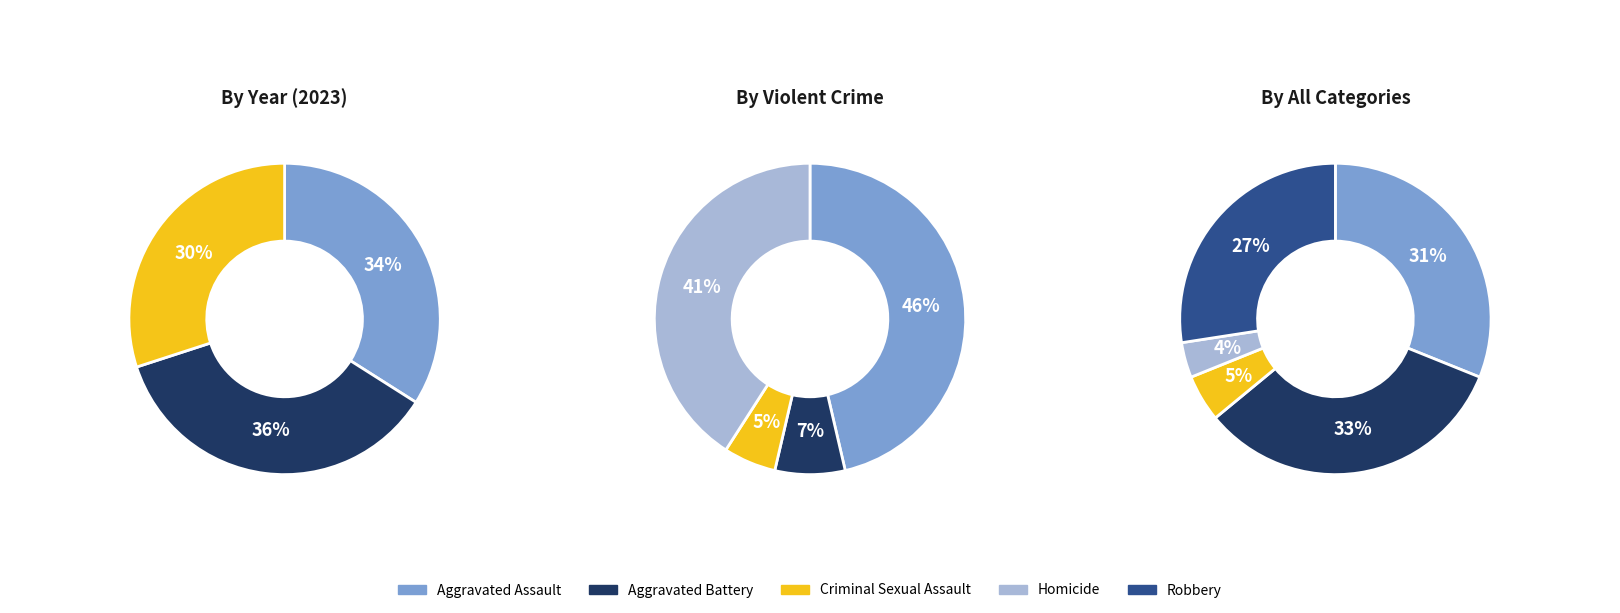

To the nearest percent, what percentage of the pie is Criminal Sexual Assault?

5%